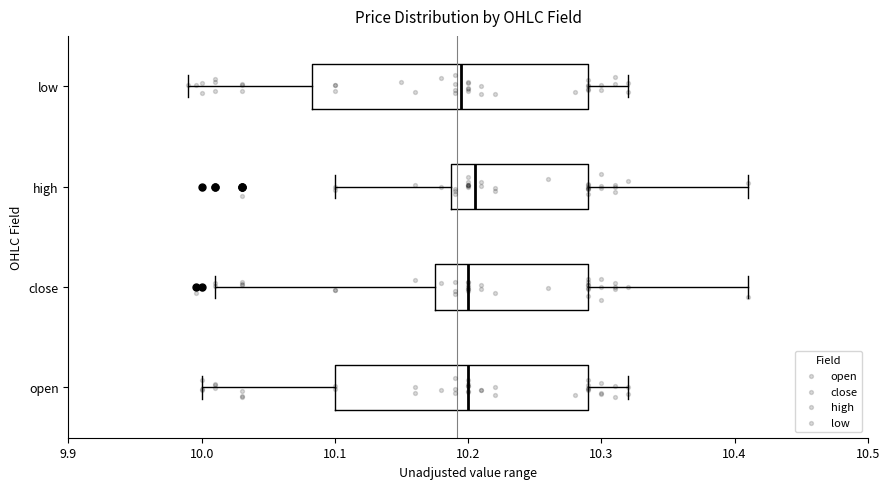

Reading bottom to top, transcribe this box plot: for each box, give where its median line is, the range the box spans, and where its two whiskers end, as read against the x-axis. The values are not printed on the chart, so give them approximately, as read against the axis.

open: median 10.20, box 10.10 to 10.29, whiskers 10.00 to 10.32
close: median 10.20, box 10.18 to 10.29, whiskers 10.01 to 10.41
high: median 10.21, box 10.19 to 10.29, whiskers 10.10 to 10.41
low: median 10.20, box 10.08 to 10.29, whiskers 9.99 to 10.32